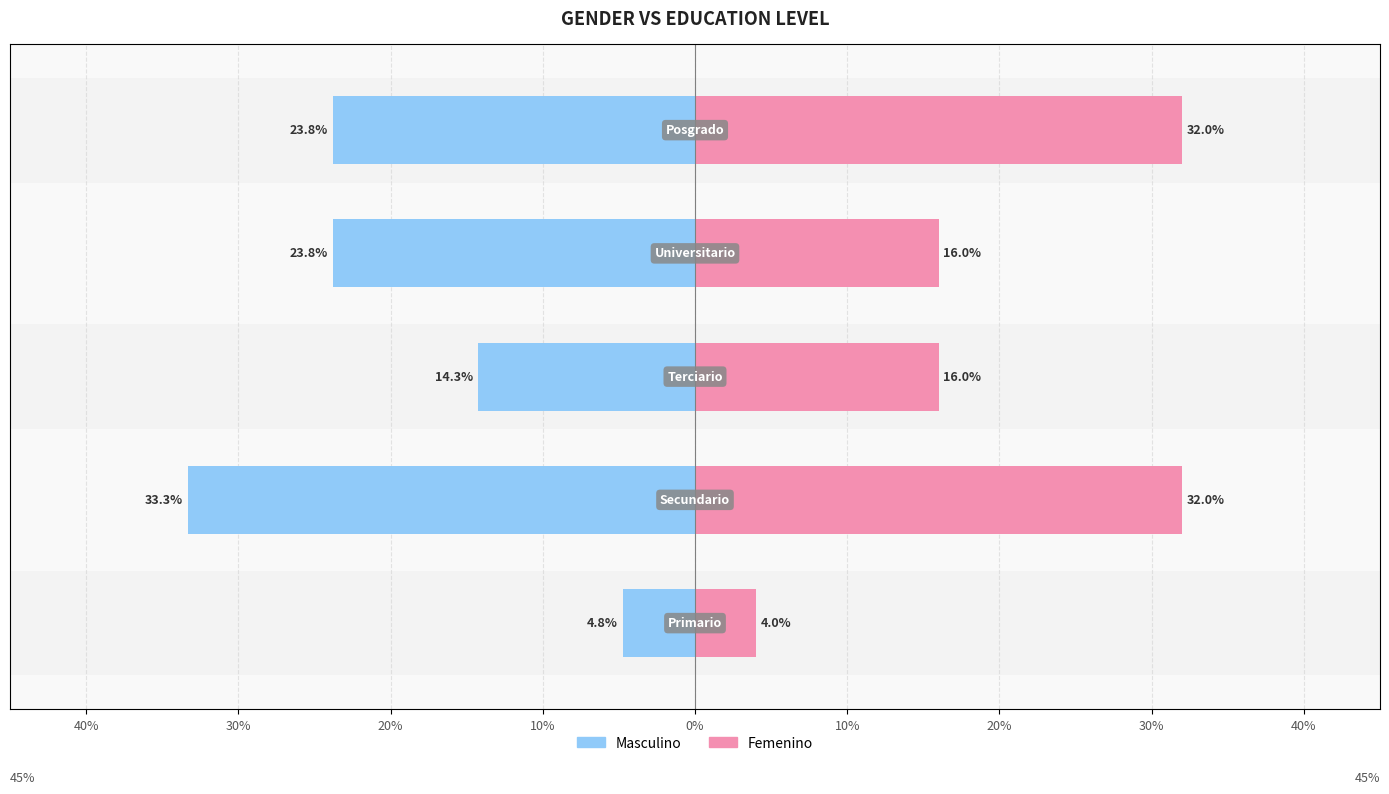

What is the value of the Masculino bar at the 5th from the left?

-23.8